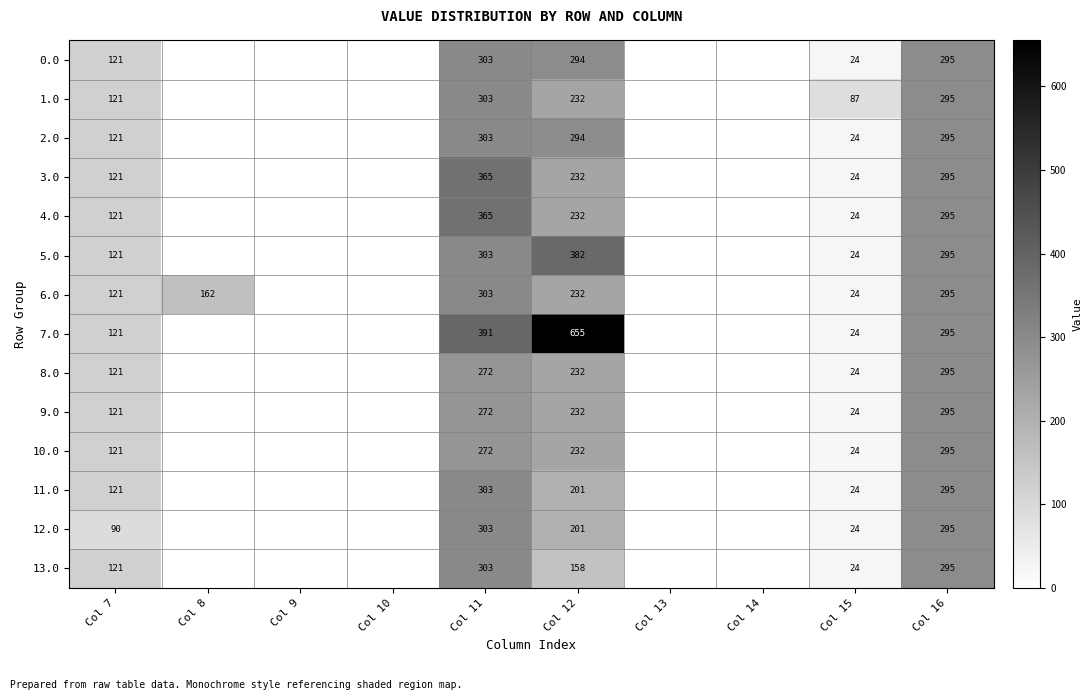

Is it true that 11.0 equals 454 at Col 11?

False